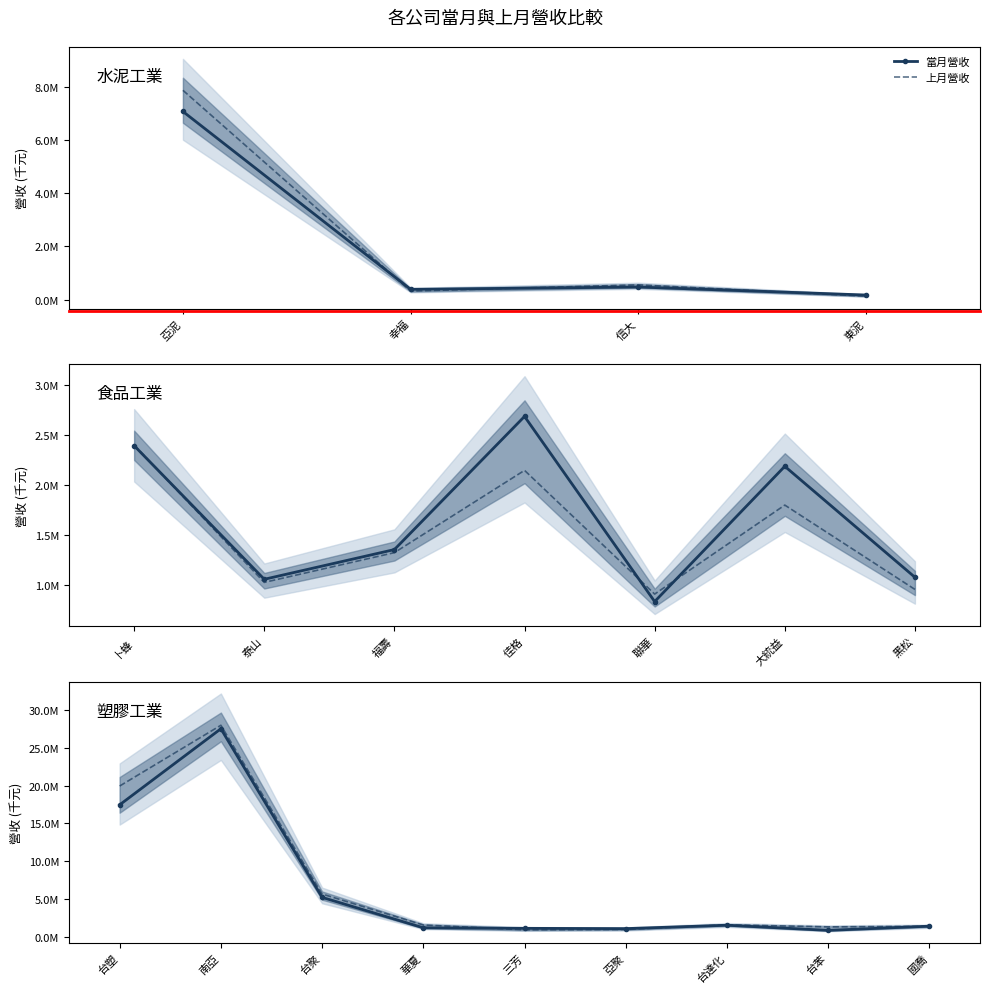

What is the average value of the 上月營收 series?

6811271